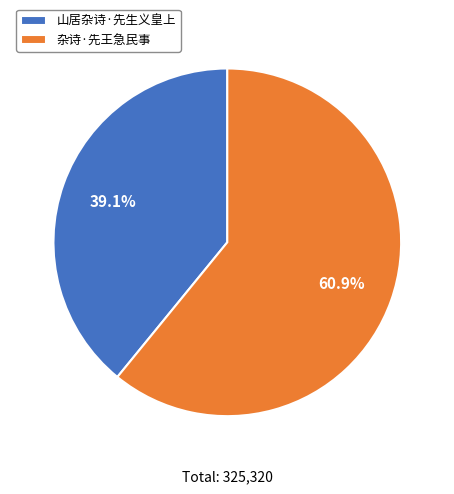

To the nearest percent, what is the difference between the largest and smallest slice percentages?

22%